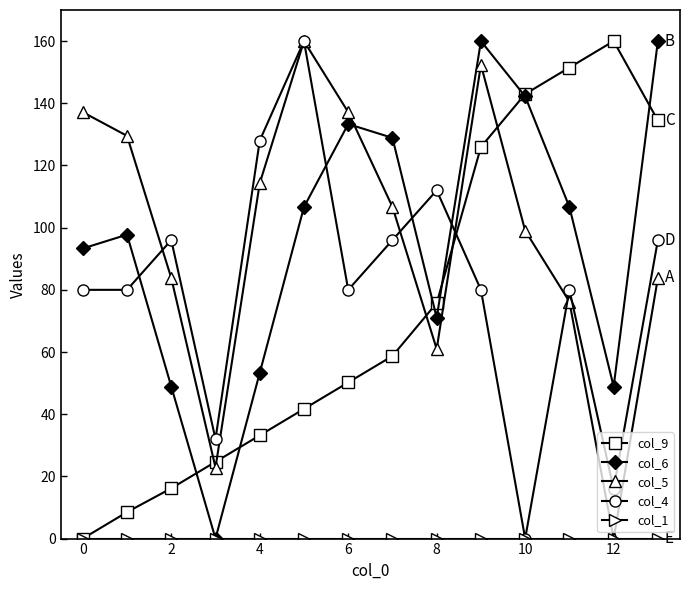

How many data points in col_5 are less than 106?

7